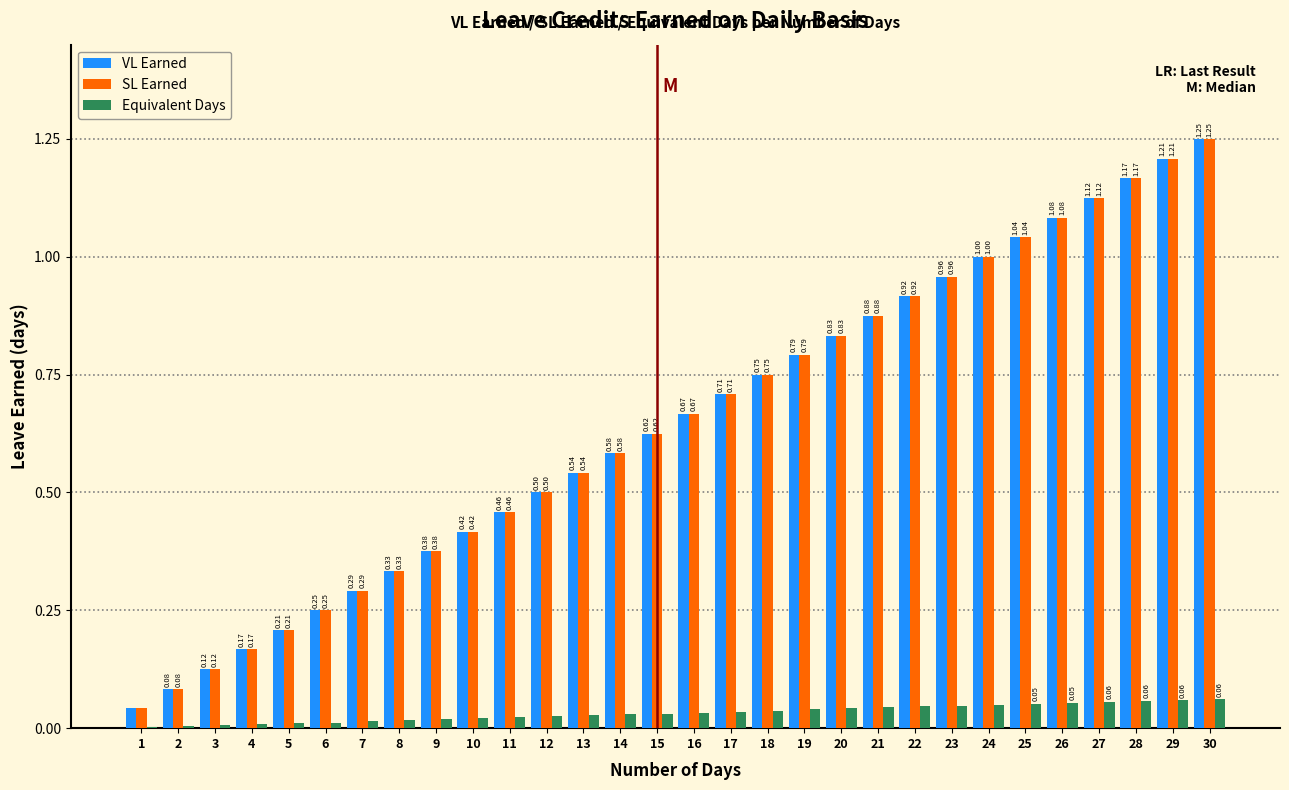

What is the sum of all VL Earned values?

19.4